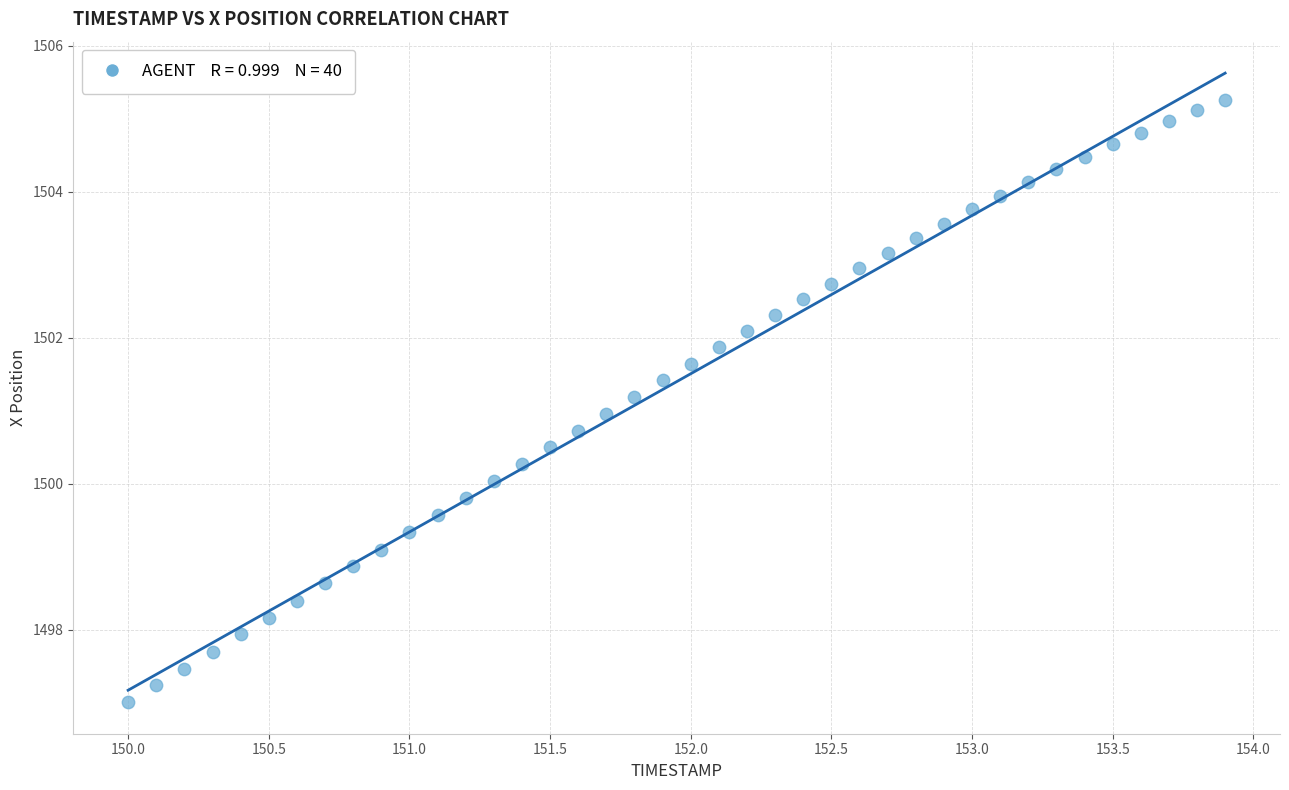

What is the range of X values (max minus min)?

3.9